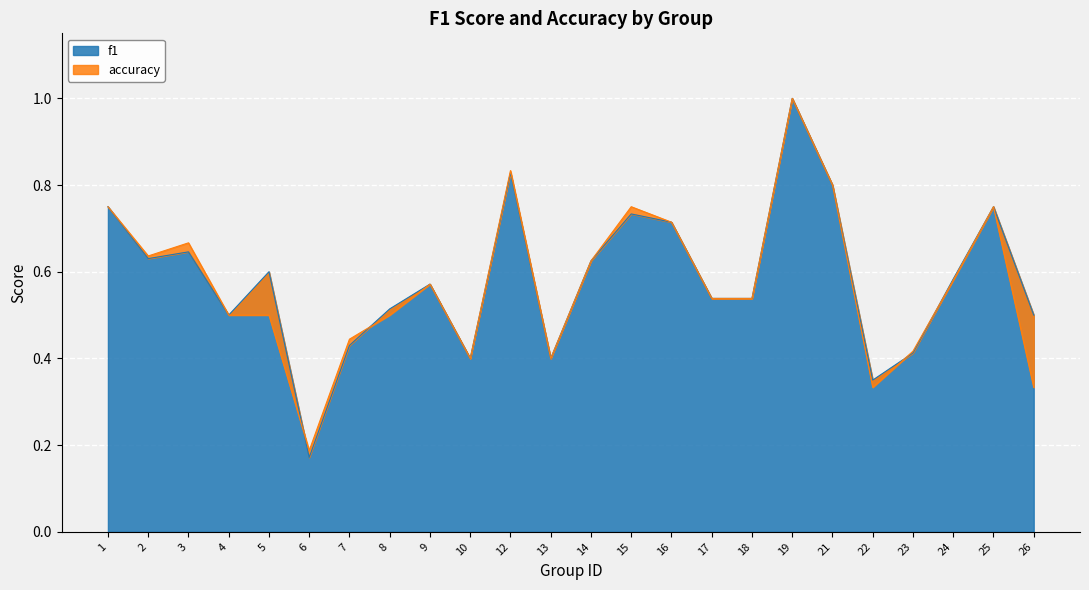

What is the difference between the second highest and second lowest values in the f1 series?

0.5